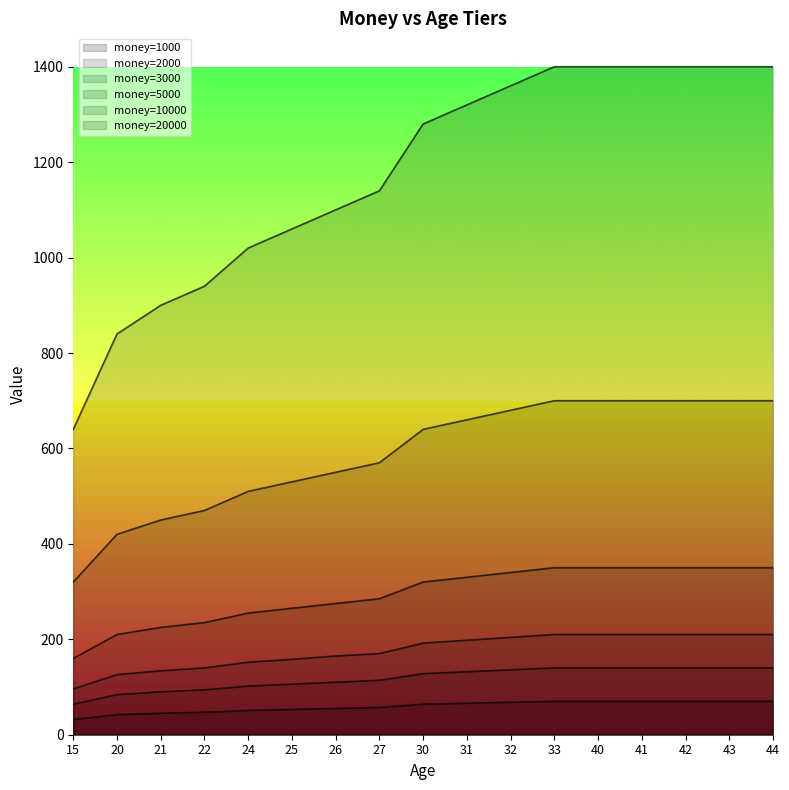

What is the value of the 20000 point at the 5th from the left?

1020